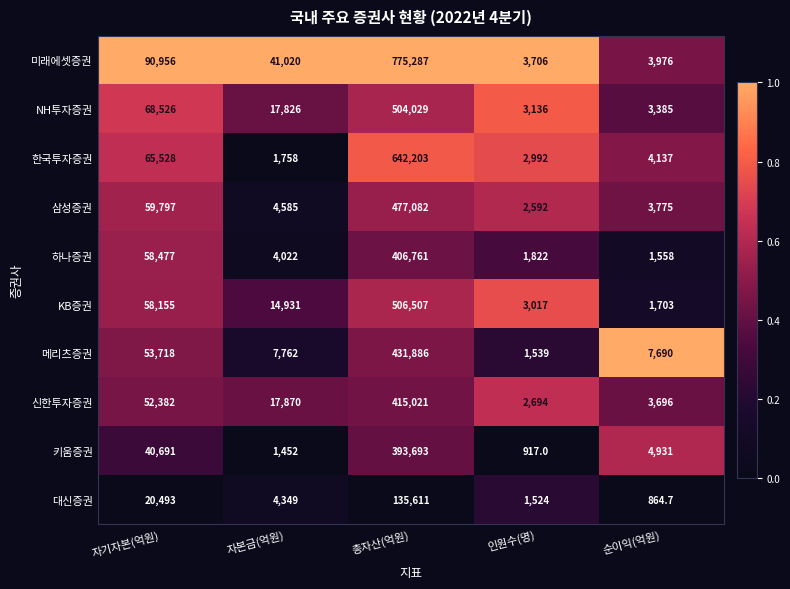

Count the number of categories in the chart.

5